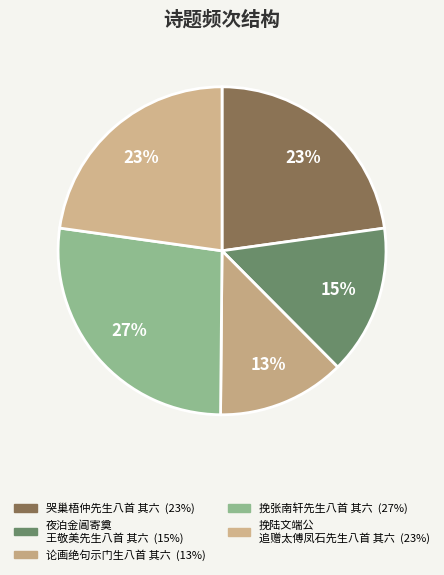

Count the number of slices in the pie.

5